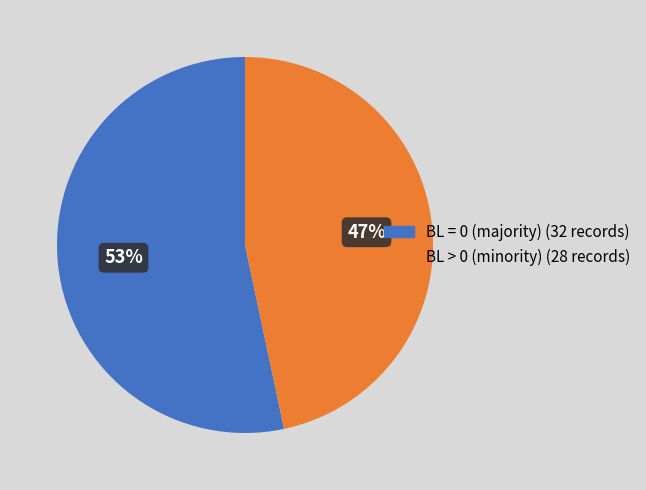

Is there a majority slice in this chart?

Yes